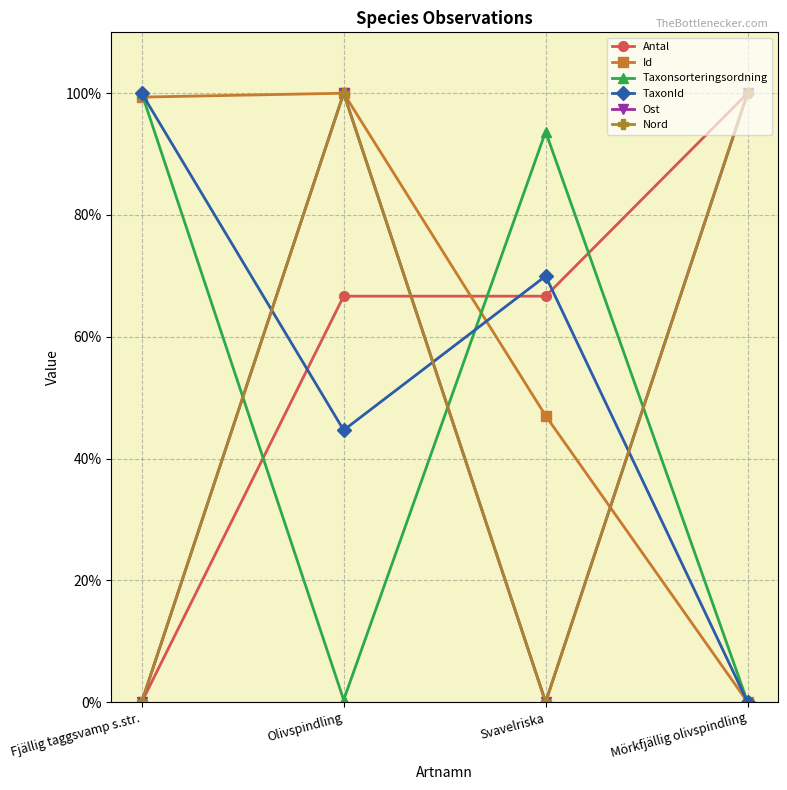

What is the label of the 4th point from the right?

Fjällig taggsvamp s.str.